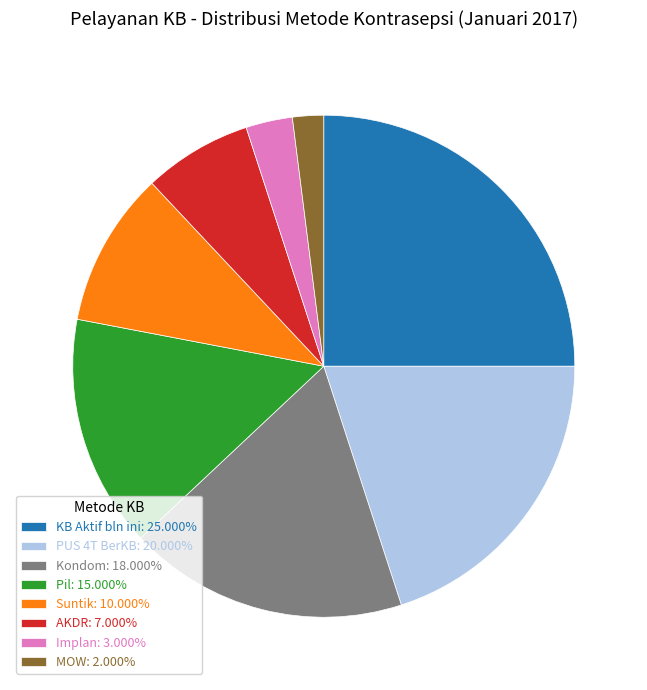

Count the number of slices in the pie.

8